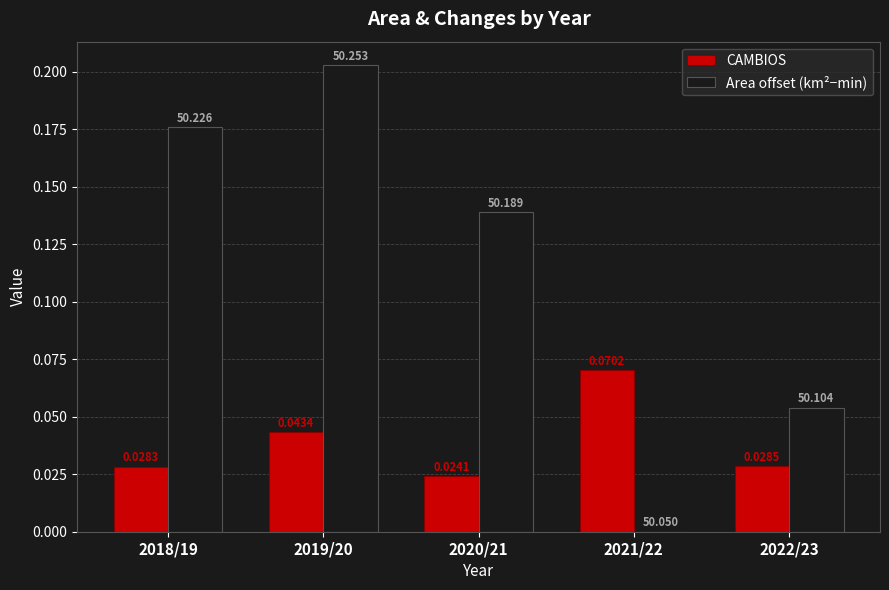

Is the value of CAMBIOS at 2019/20 greater than the value of Area offset (km²−min) at 2019/20?

No